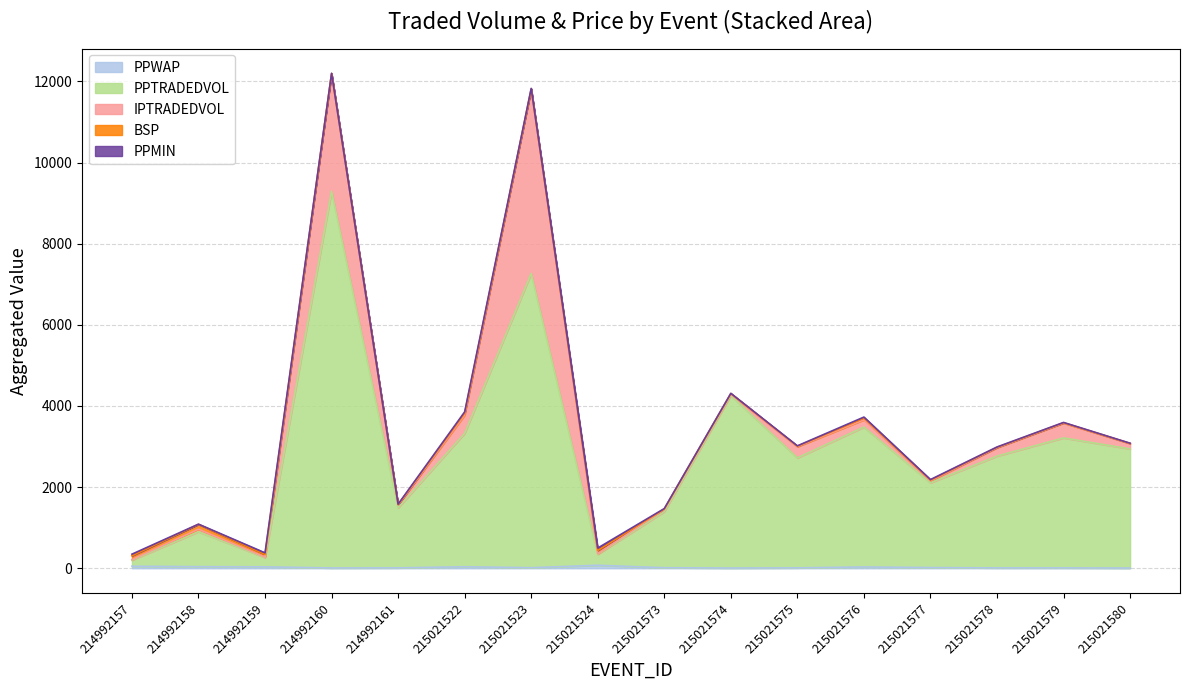

What is the difference between the highest and lowest values at 215021578?

2746.8